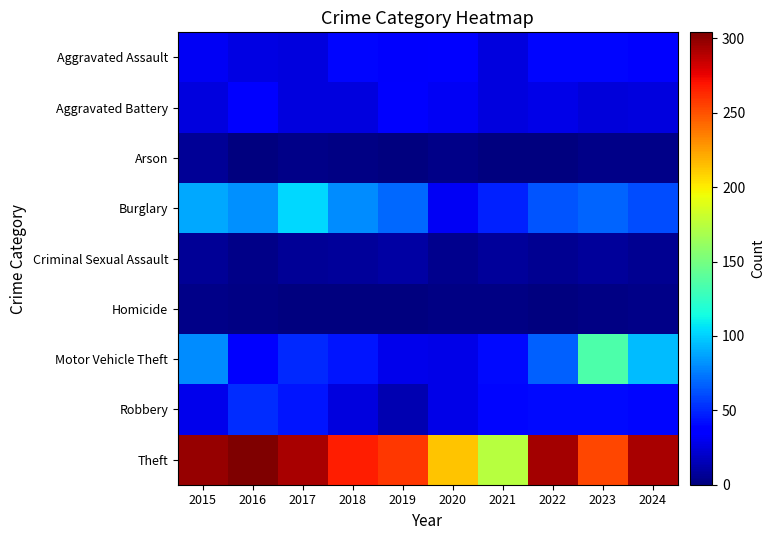

At 2019, list the series in order from largest to smallest.

Theft, Burglary, Aggravated Battery, Aggravated Assault, Motor Vehicle Theft, Robbery, Criminal Sexual Assault, Arson, Homicide